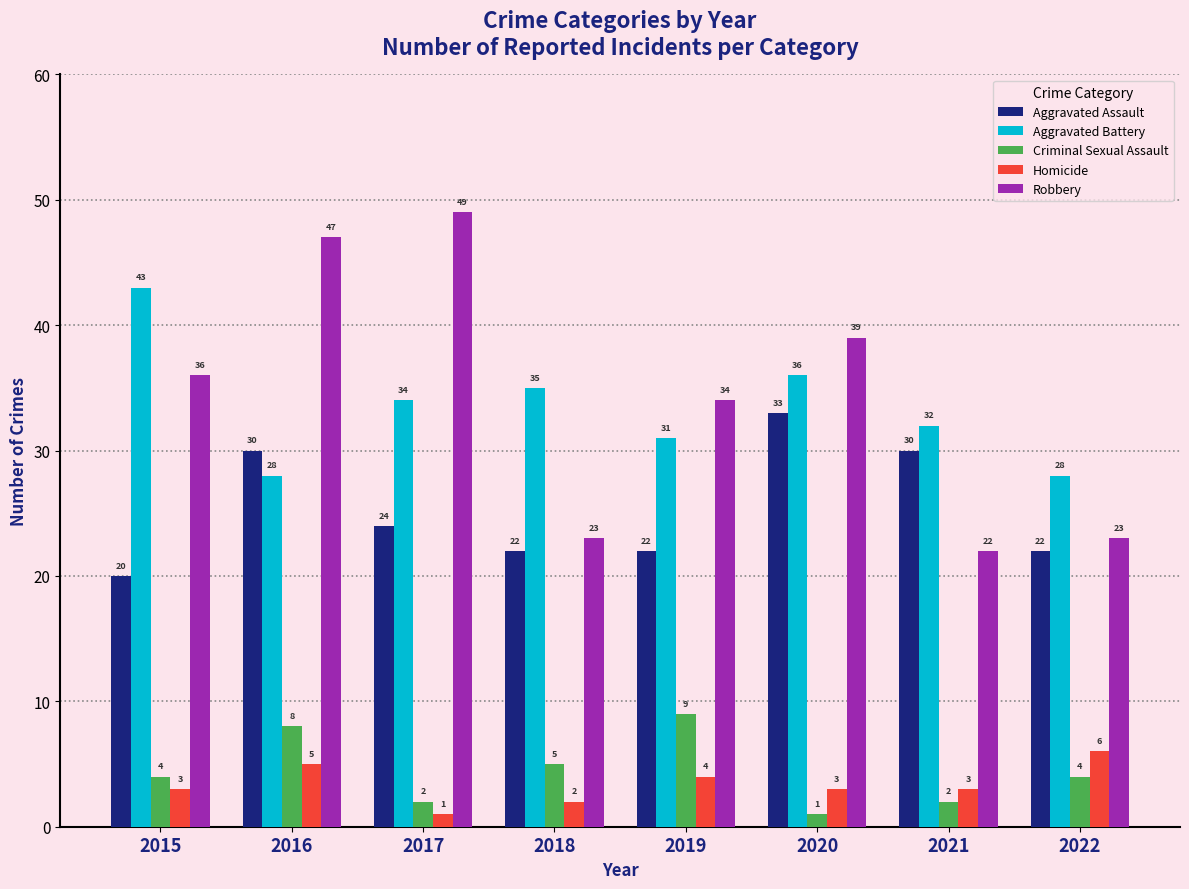

Rank the series at 2015 from highest to lowest value.

Aggravated Battery, Robbery, Aggravated Assault, Criminal Sexual Assault, Homicide